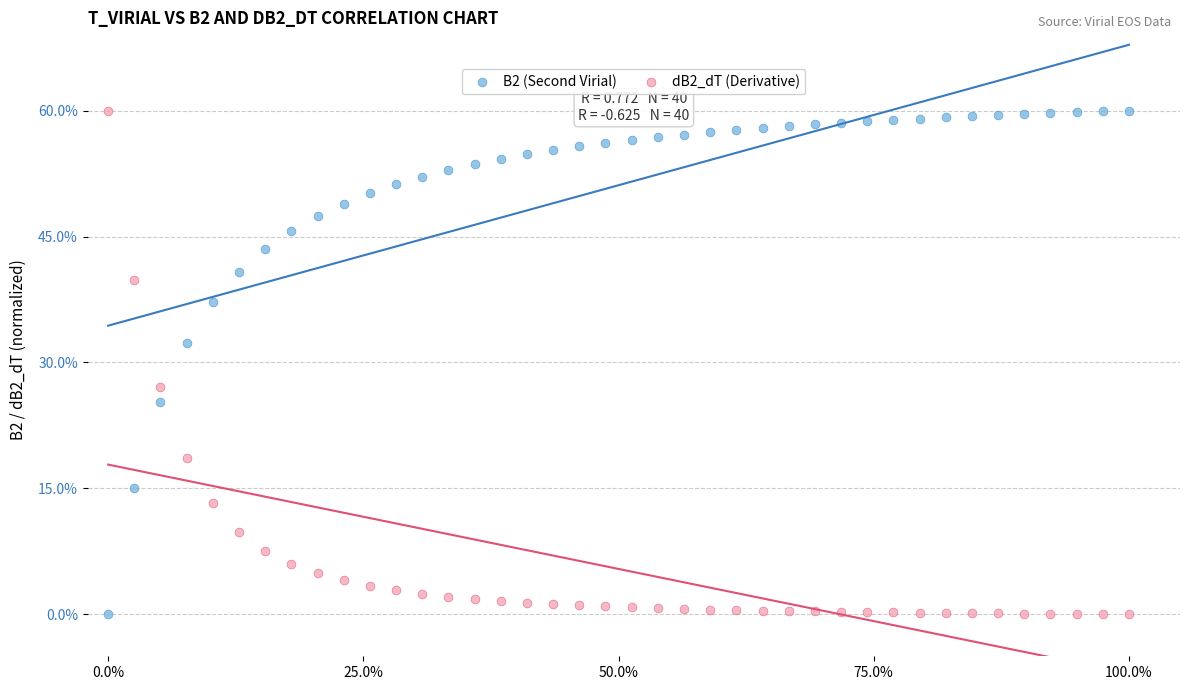

Across all data points, what is the range of Y values (max minus min)?

60.0